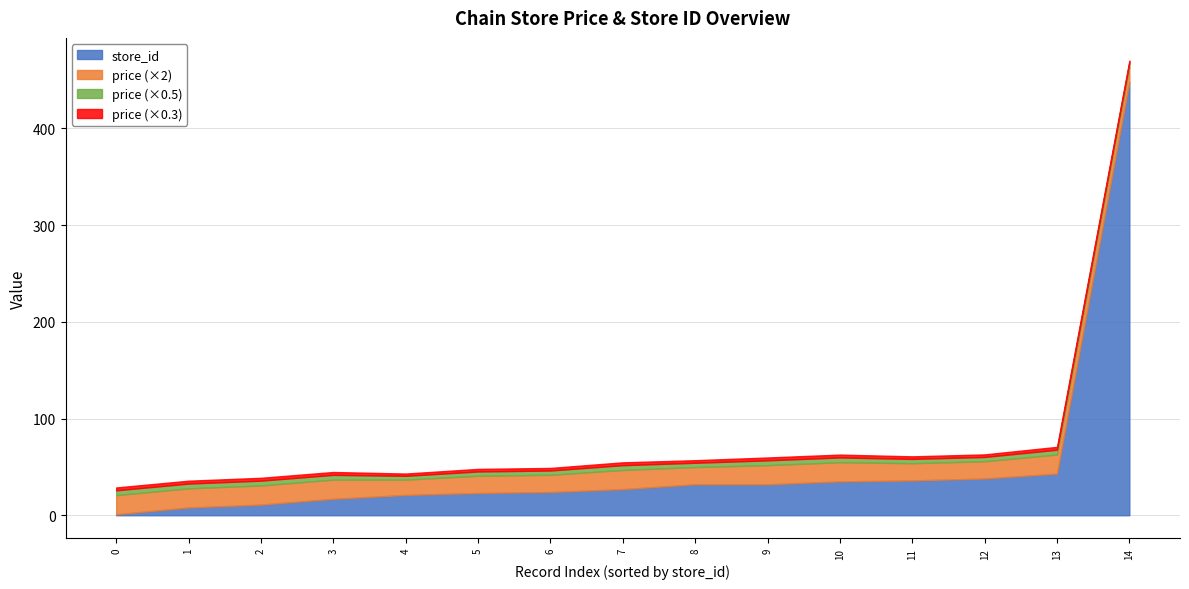

What is the highest value of the store_id series?

448.0